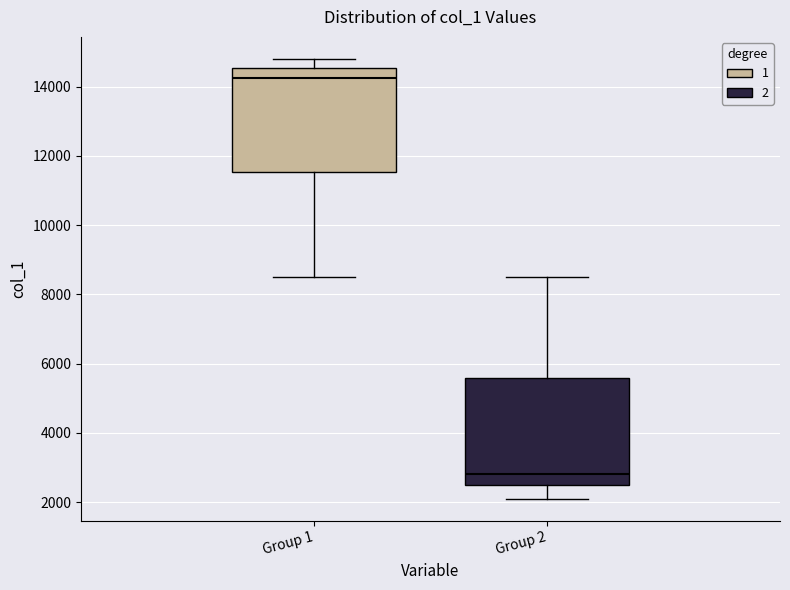

Which box's median line is the highest?

Group 1